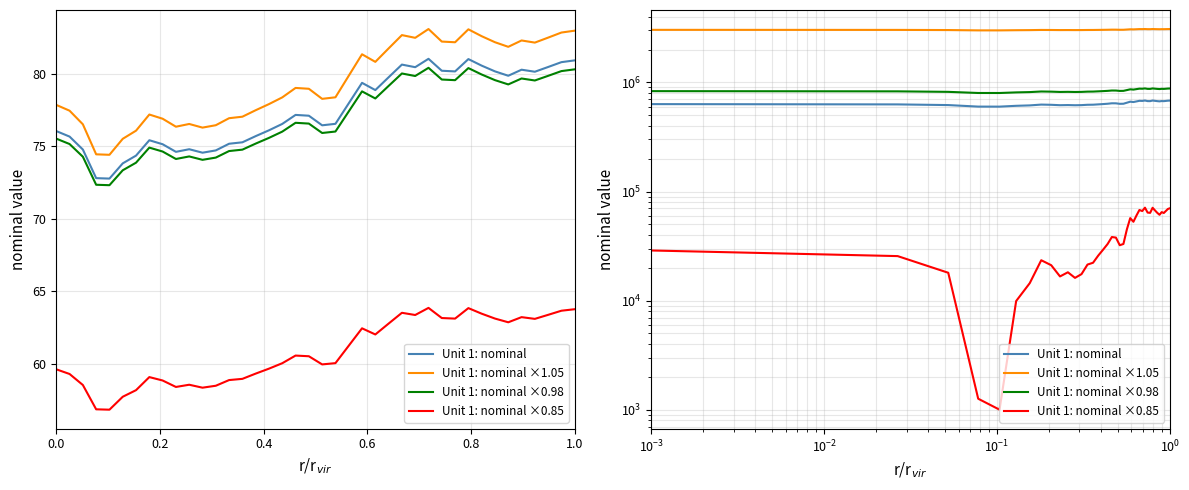

True or false: Unit 1: nominal ×0.85 and Unit 1: nominal cross at least once.

False